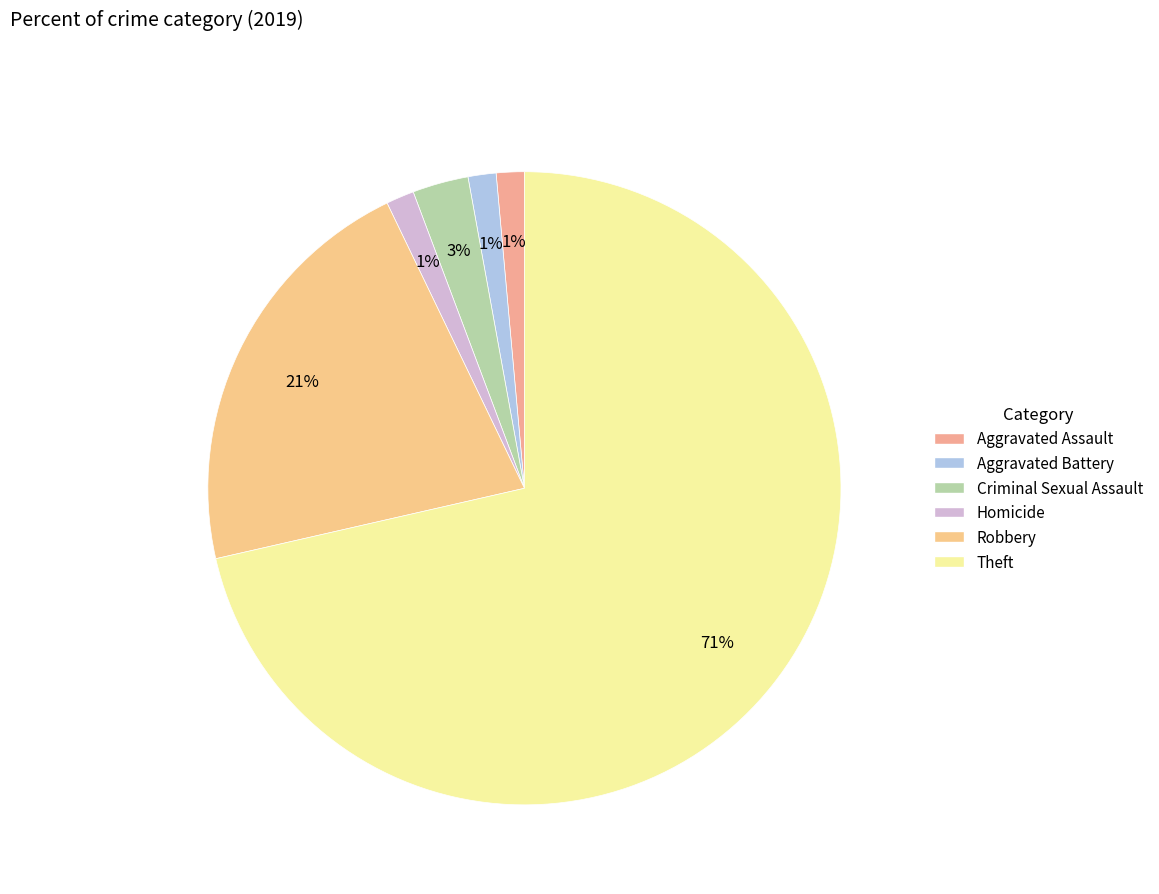

Which category has the smallest portion of the pie?

Aggravated Assault